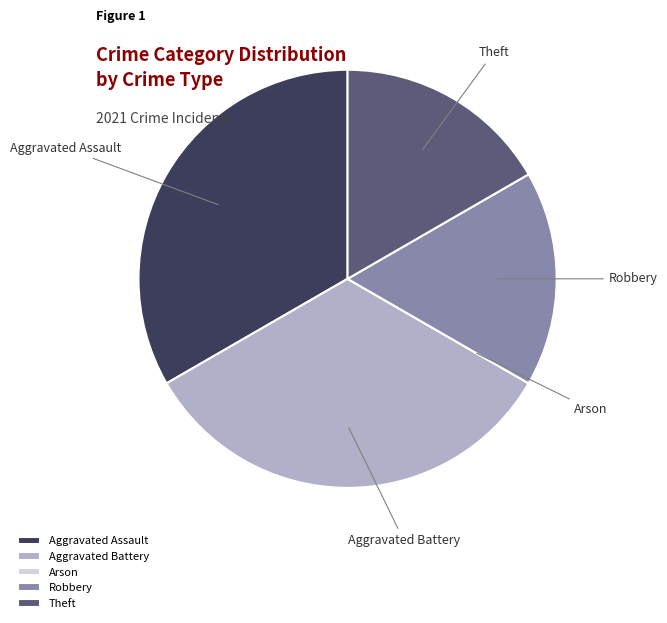

Is the sum of Aggravated Battery and Aggravated Assault greater than half?

Yes